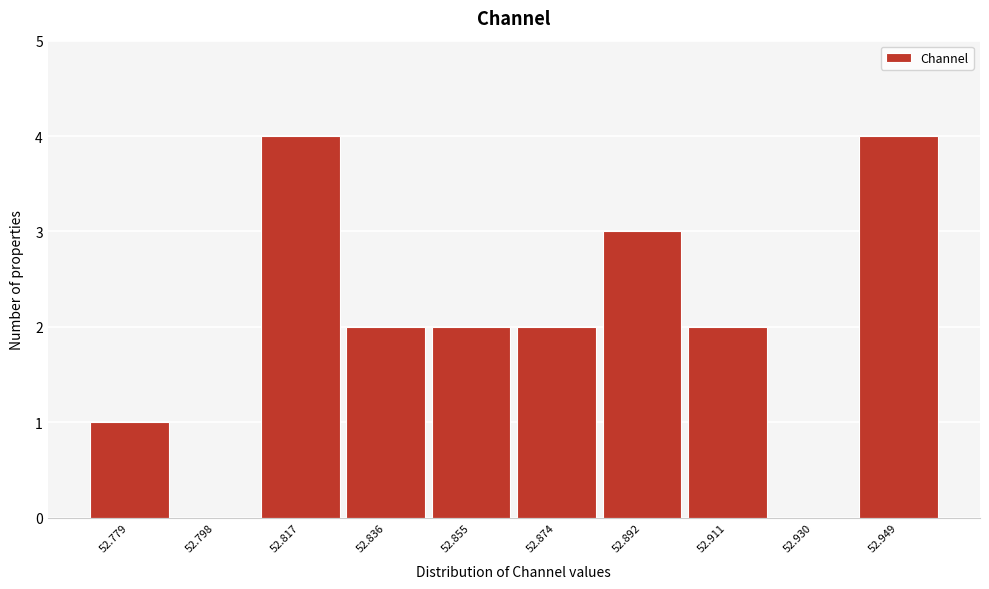

Reading left to right, transcribe this chart: for each bar, give the range it covers on the x-axis and its height. Neither the bar edges nor the heights are printed on the chart, so give them approximately, as read against the axes.

52.770 to 52.788: 1
52.788 to 52.808: 0
52.808 to 52.826: 4
52.826 to 52.846: 2
52.846 to 52.864: 2
52.864 to 52.882: 2
52.882 to 52.902: 3
52.902 to 52.920: 2
52.920 to 52.940: 0
52.940 to 52.958: 4